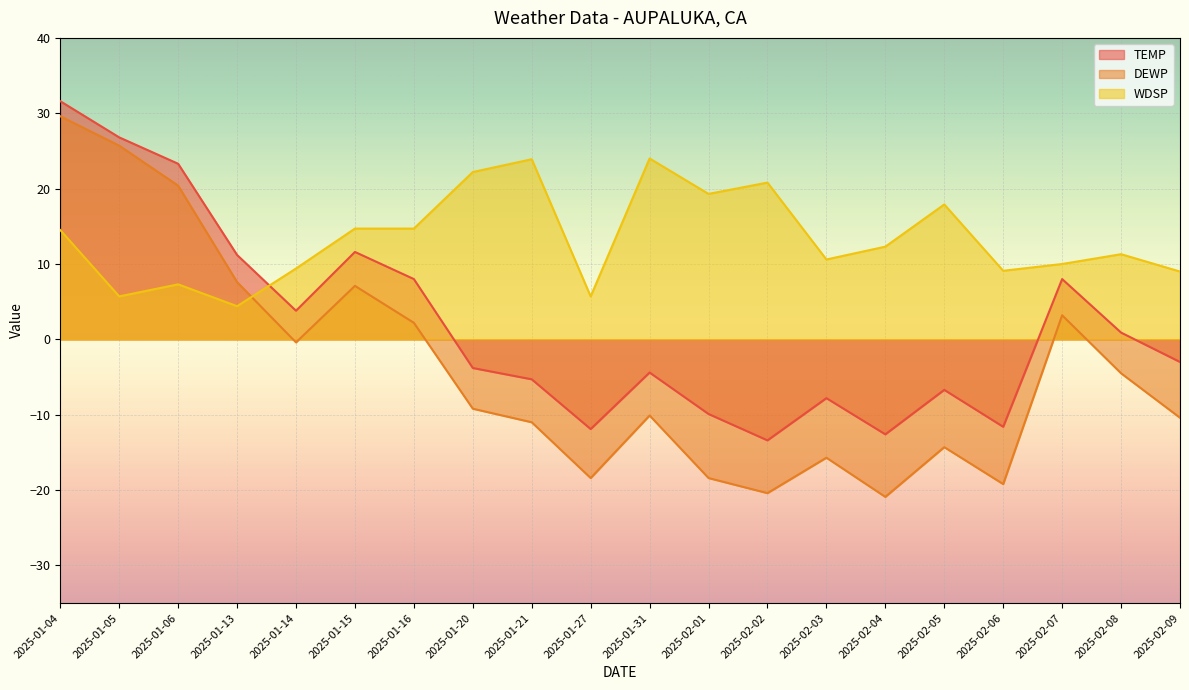

Which series ends up on top after the final intersection of WDSP and DEWP?

WDSP